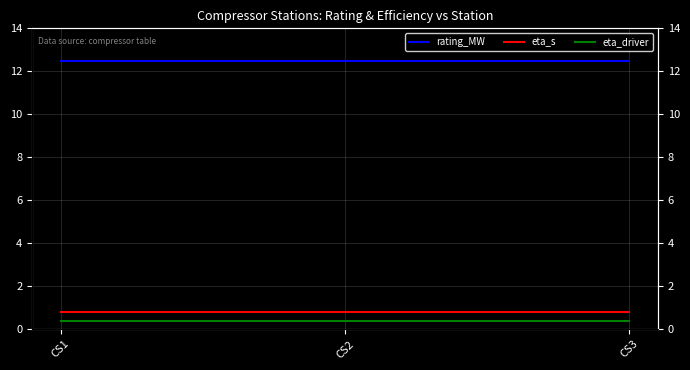

What are all the series names shown in the legend?

rating_MW, eta_s, eta_driver